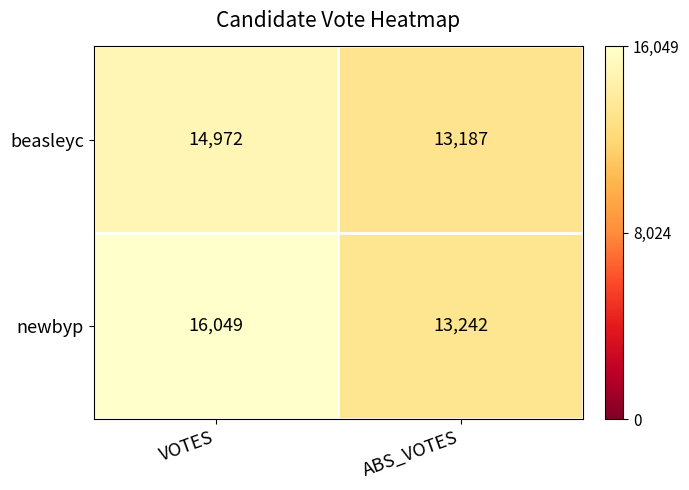

Reading left to right, list all the values displayed in this chart.

beasleyc: VOTES=14972	ABS_VOTES=13187
newbyp: VOTES=16049	ABS_VOTES=13242